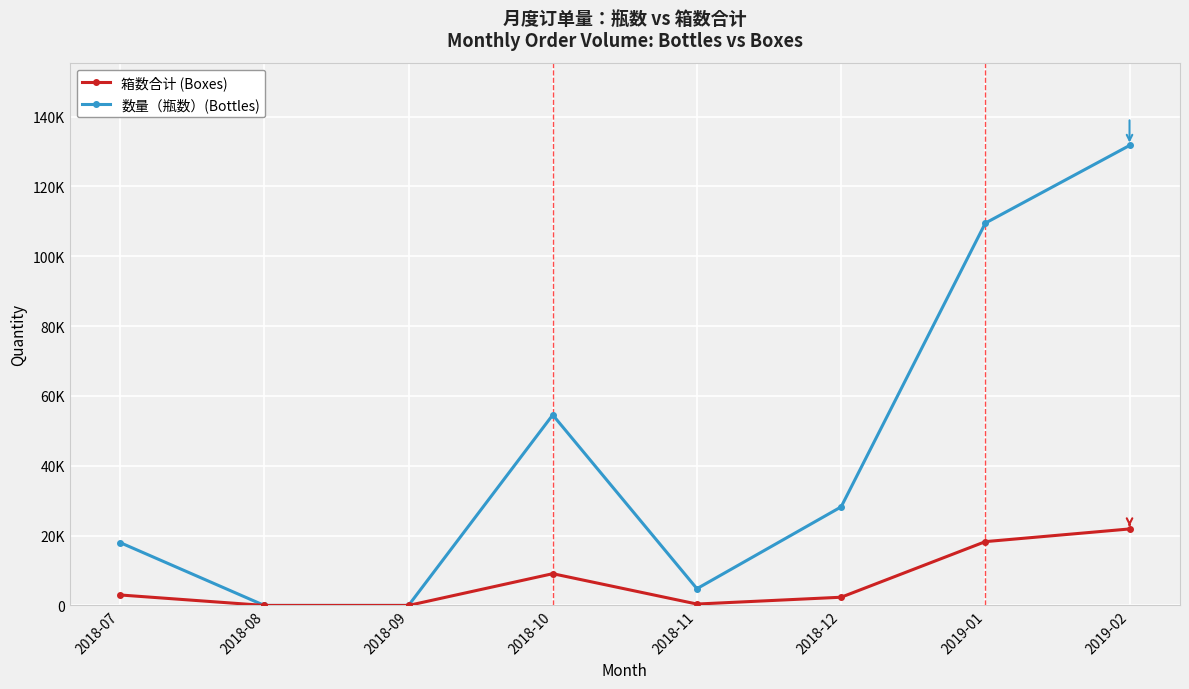

What is the label of the 3rd point from the right?

2018-12